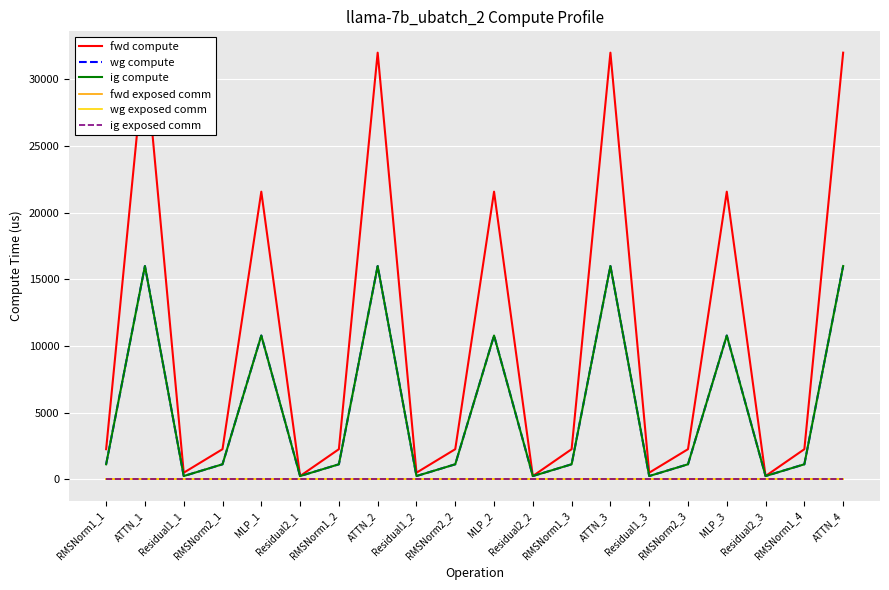

Which series has the largest total across all categories?

fwd compute